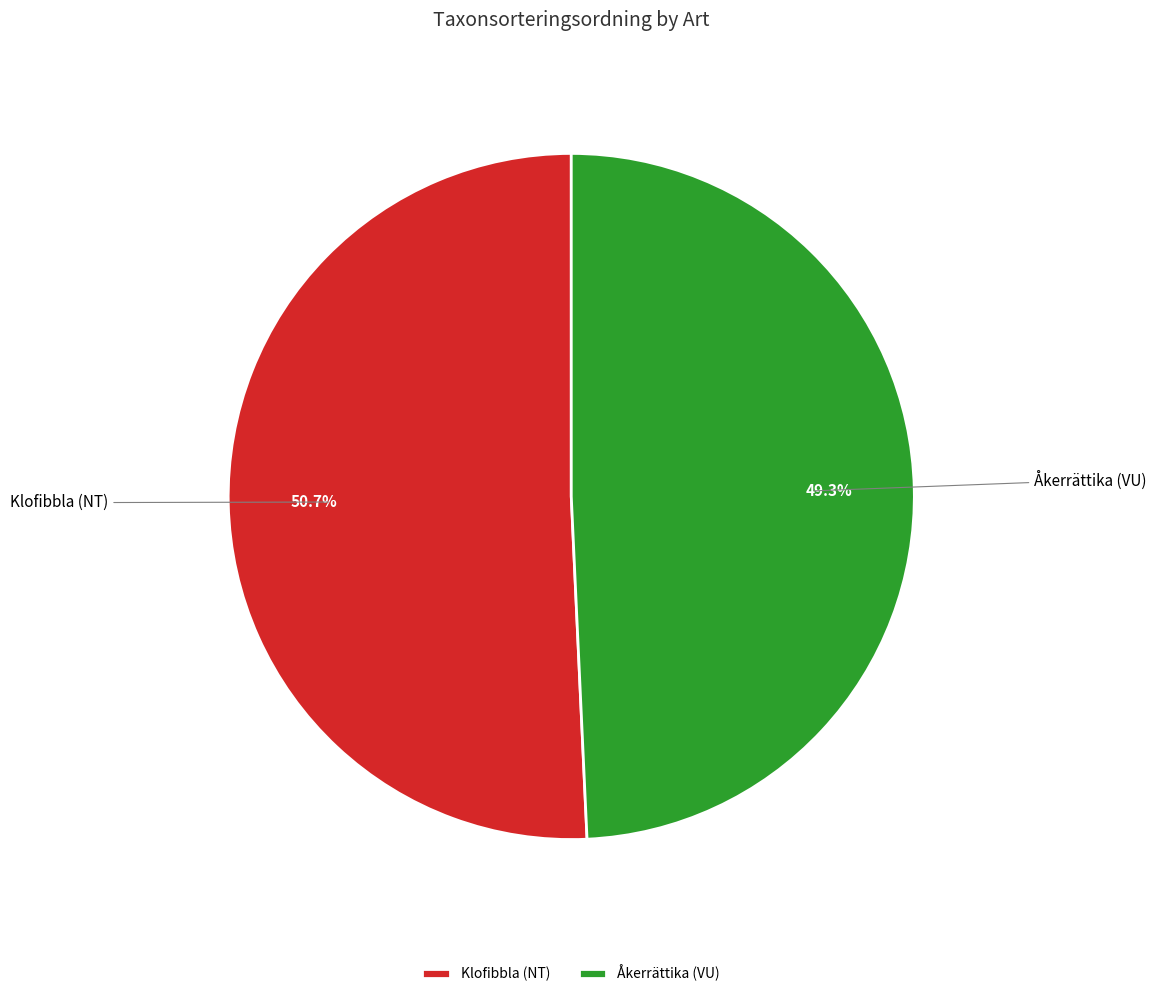

Is there a majority slice in this chart?

Yes